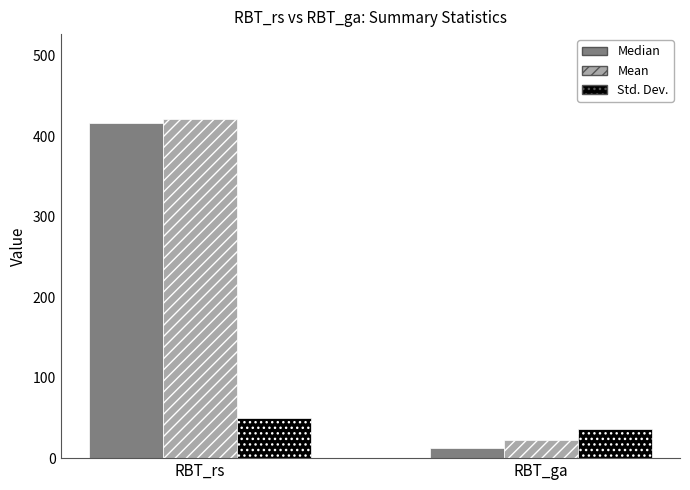

What is the sum of the Median values at RBT_rs and RBT_ga?

428.5